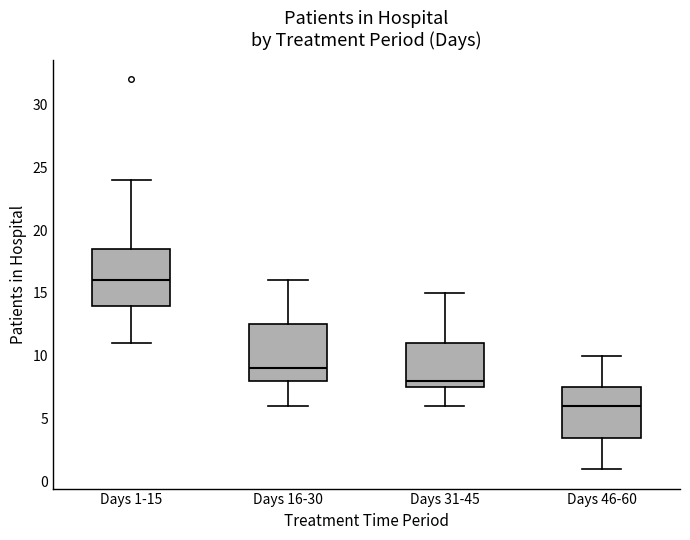

Which box has the highest median line?

Days 1-15